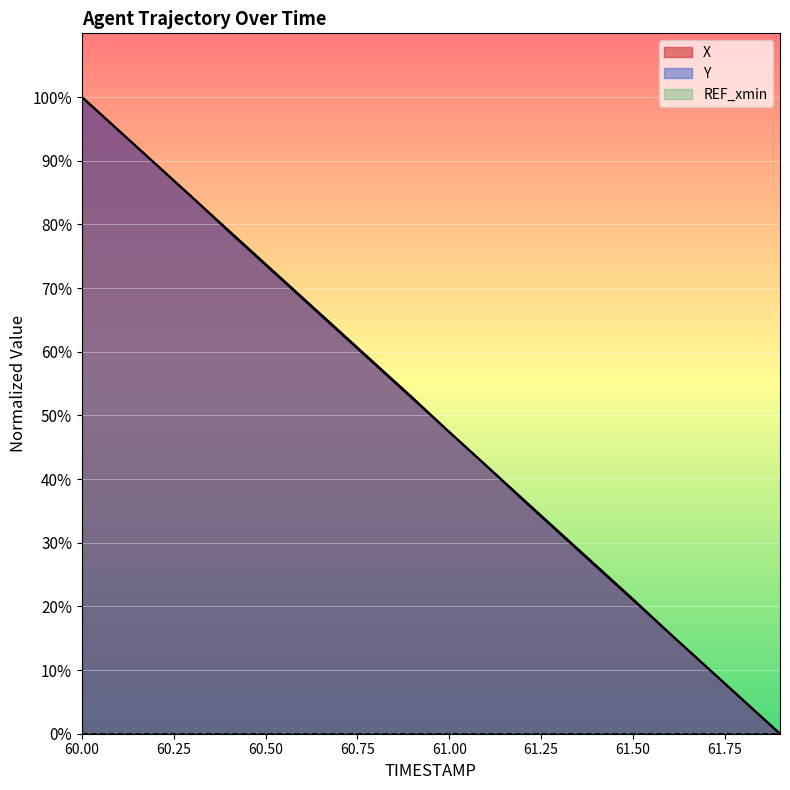

Does the chart display data point markers on the line(s)?

No